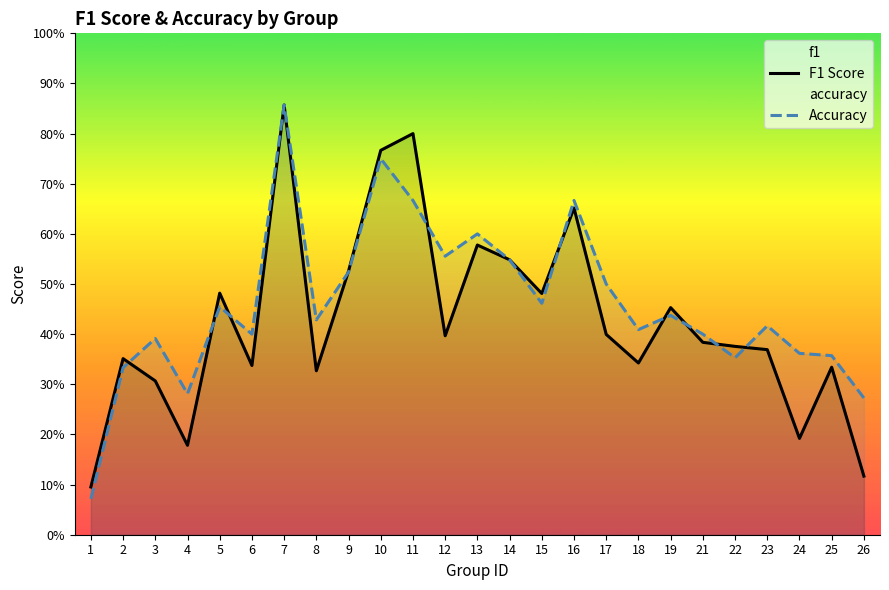

Between 5 and 14, which series saw the biggest shift?

Accuracy